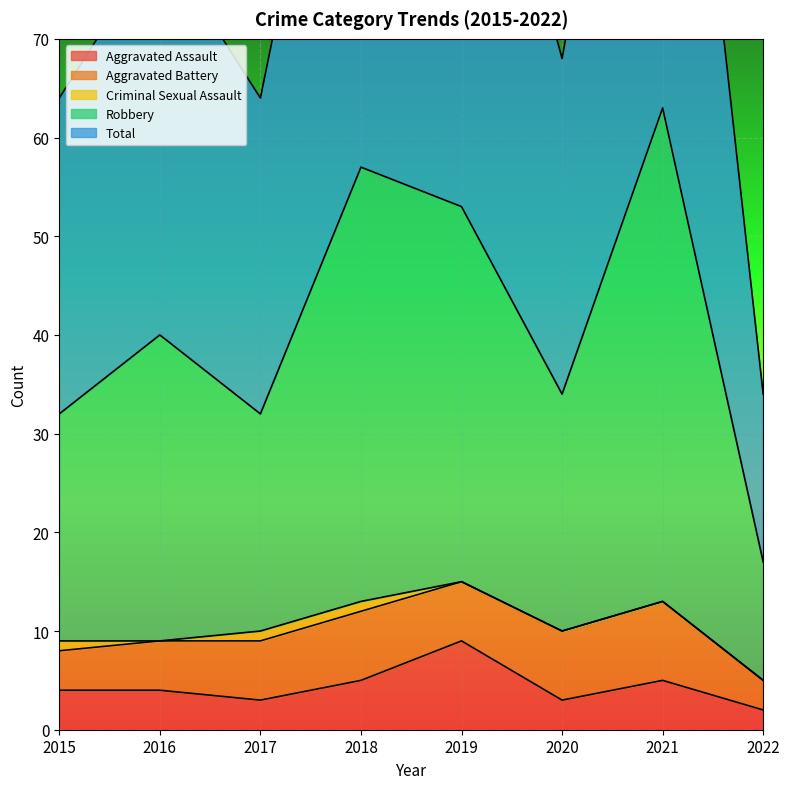

The value of Total at 2018 is 114. True or false?

True